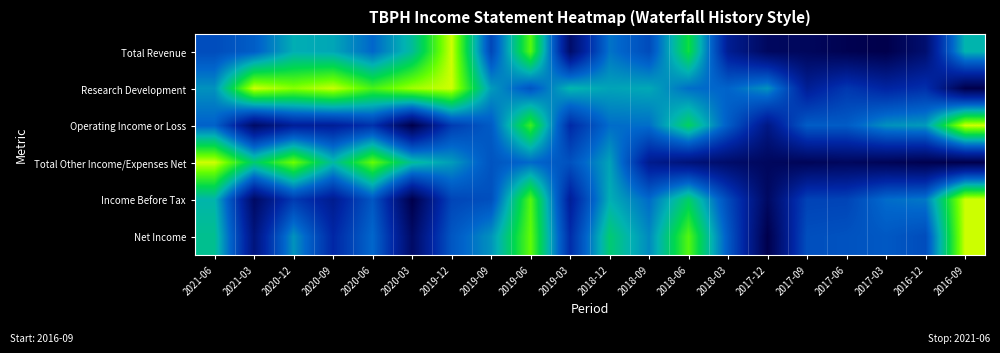

At which category does the chart reach its peak across all series?

2019-12